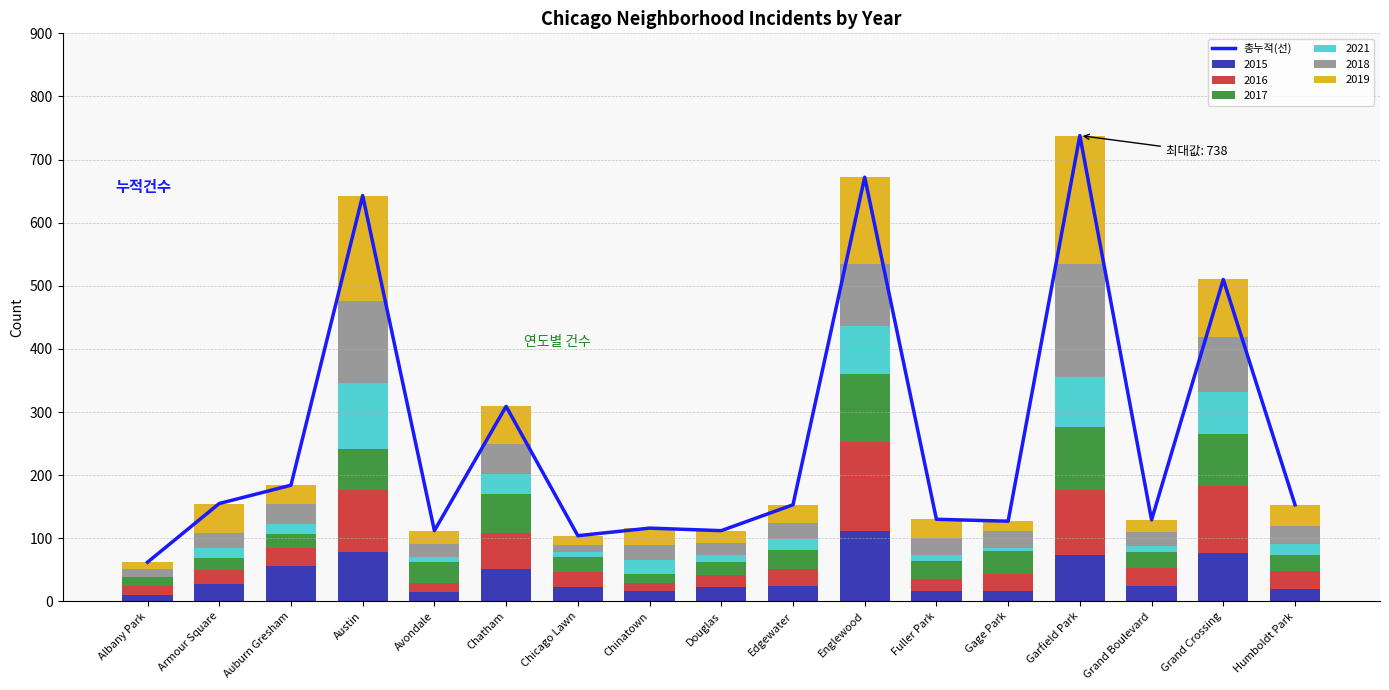

Read the value at Armour Square.

155